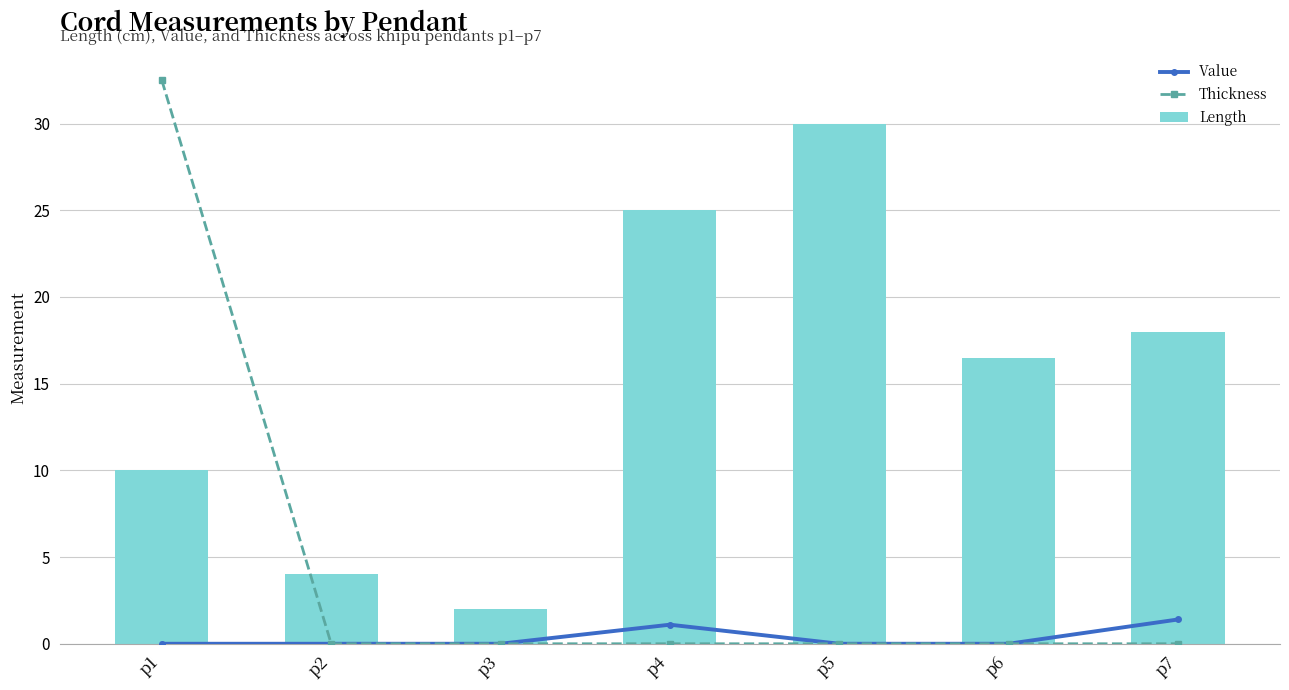

The value of Length at p1 is 10.0. True or false?

True